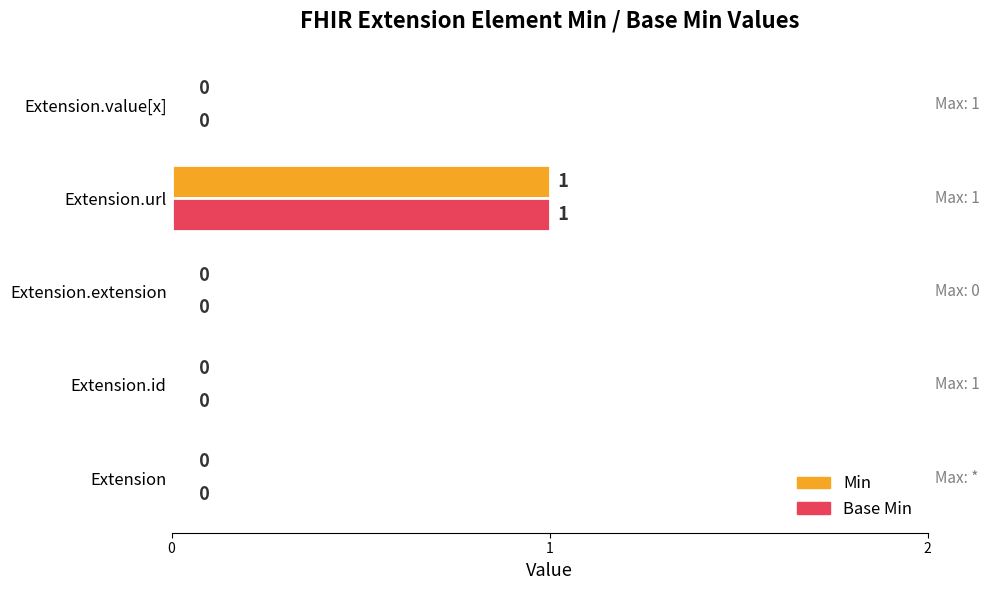

At which category is the sum across all series the highest?

Extension.url